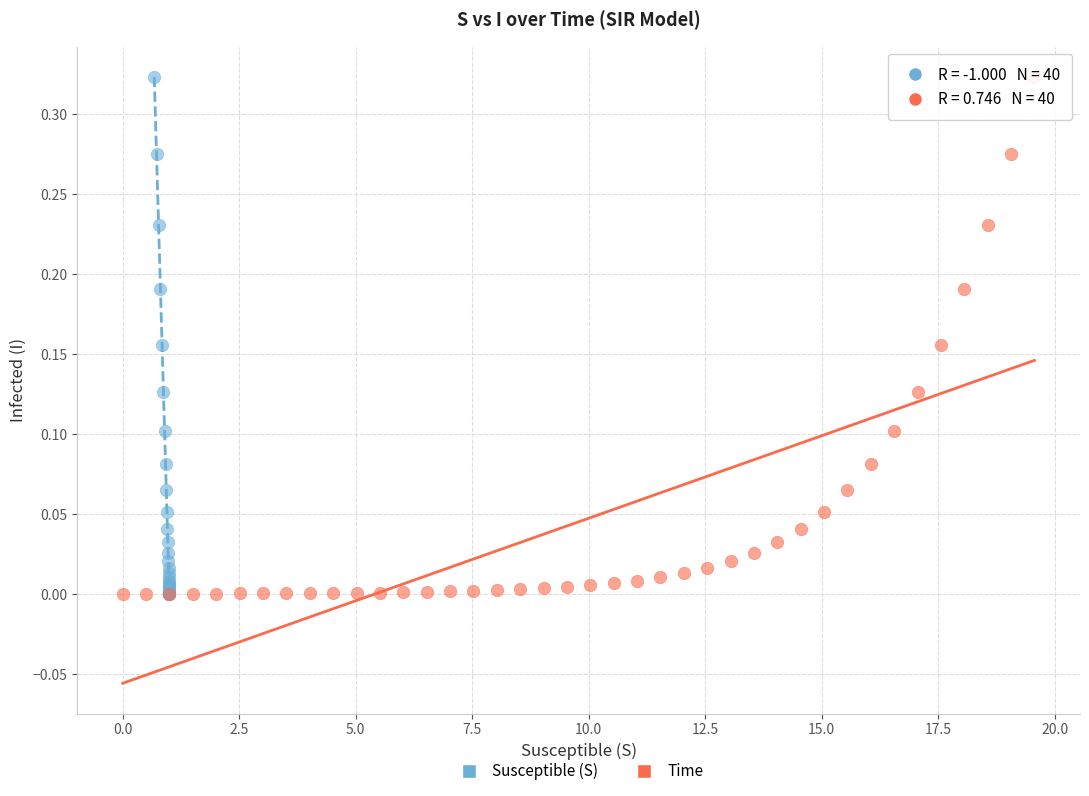

What are all the series names shown in the legend?

Susceptible (S), Time